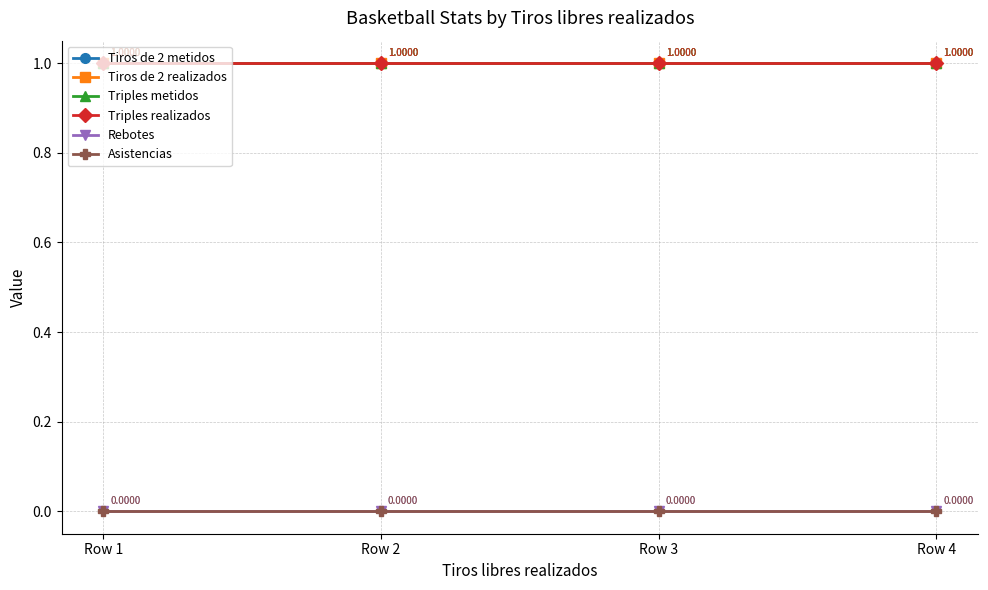

Reading left to right, list all the values displayed in this chart.

Tiros de 2 metidos: Row 1=1	Row 2=1	Row 3=1	Row 4=1
Tiros de 2 realizados: Row 1=1	Row 2=1	Row 3=1	Row 4=1
Triples metidos: Row 1=1	Row 2=1	Row 3=1	Row 4=1
Triples realizados: Row 1=1	Row 2=1	Row 3=1	Row 4=1
Rebotes: Row 1=0	Row 2=0	Row 3=0	Row 4=0
Asistencias: Row 1=0	Row 2=0	Row 3=0	Row 4=0